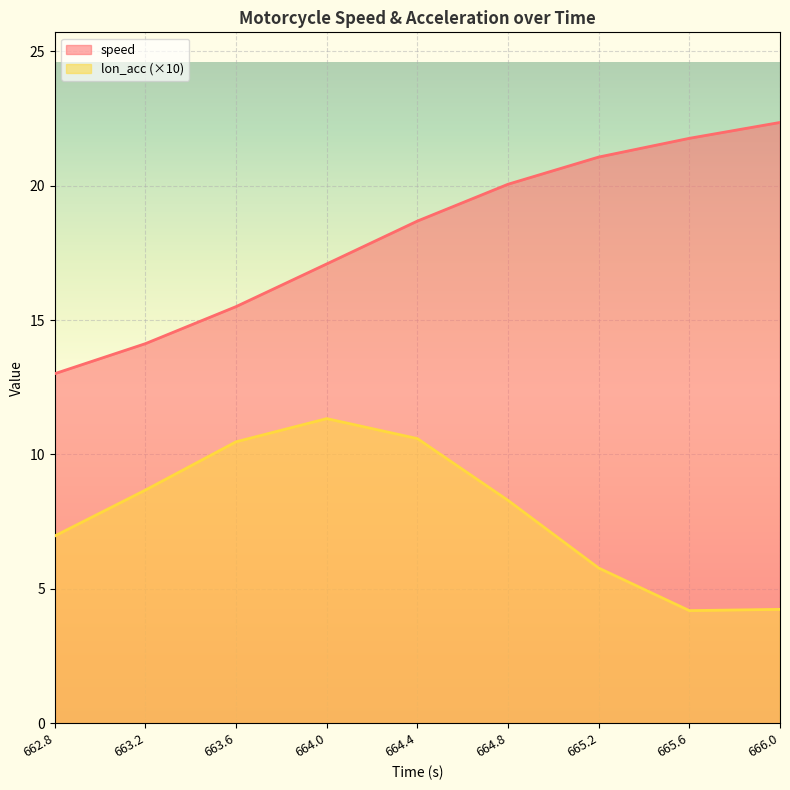

Does the chart display data point markers on the line(s)?

No